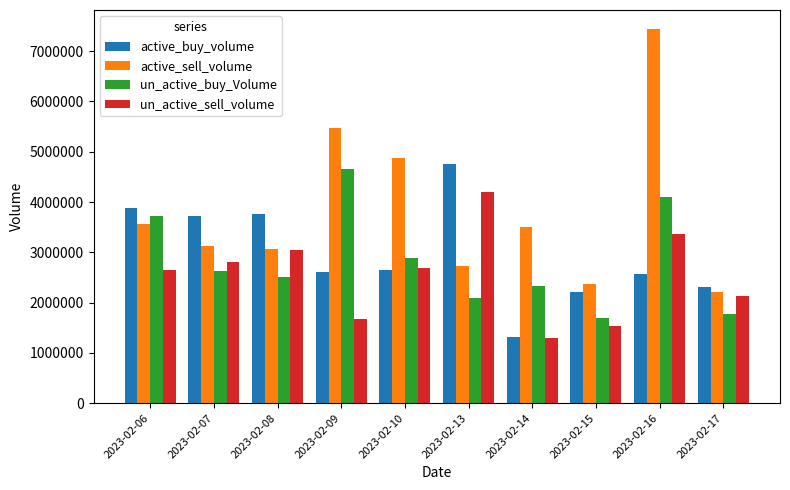

What is the difference between the highest and lowest values at 2023-02-16?

4871819